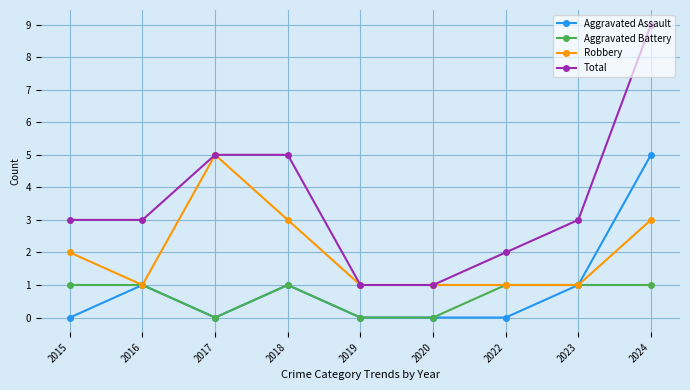

The value of Total at 2020 is 1. True or false?

True